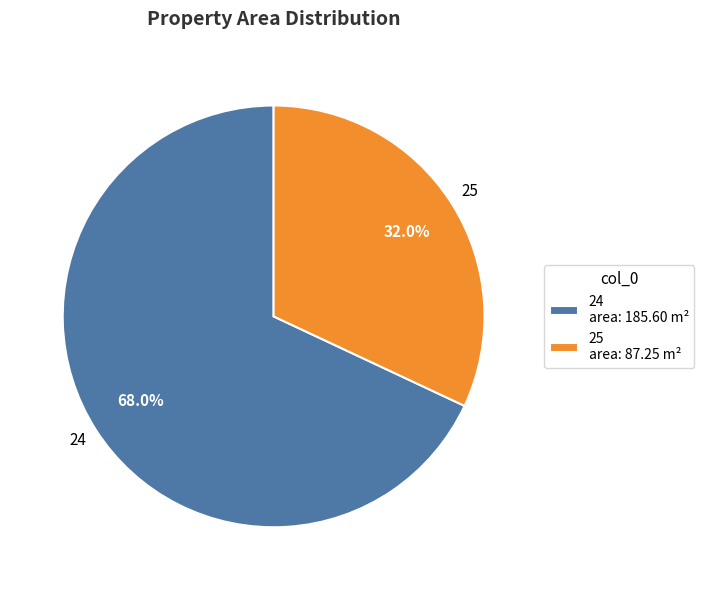

Which category has the smallest portion of the pie?

25